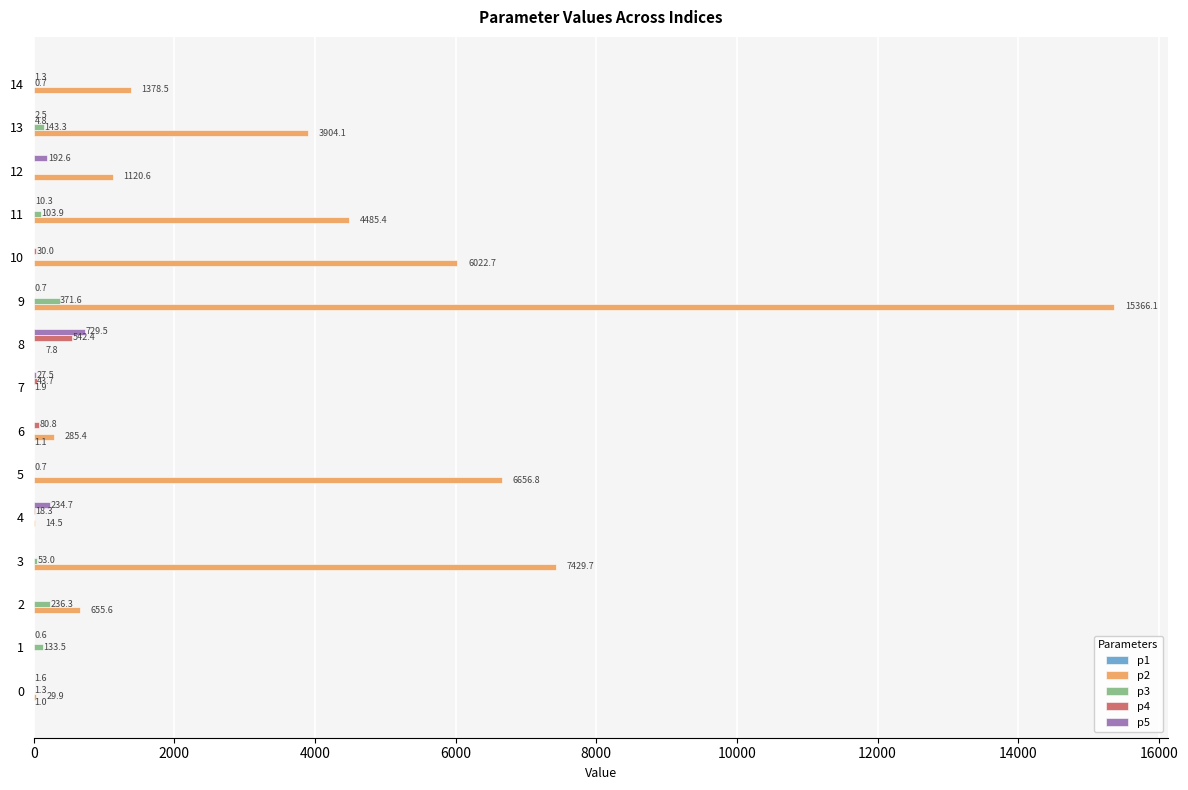

Which series changed the most between 3 and 6?

p2